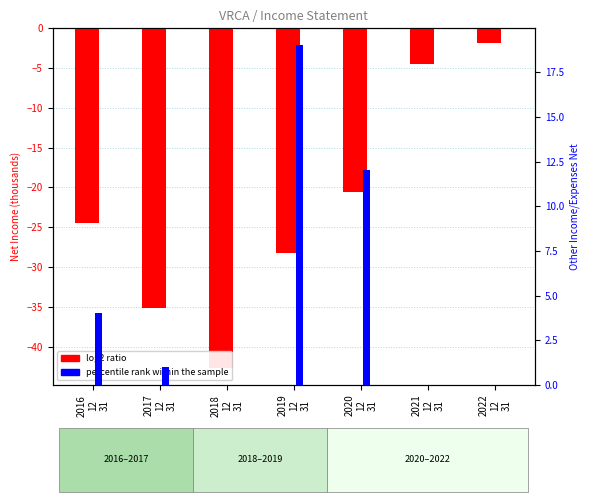

List the series in order of their overall mean, highest first.

percentile rank within the sample, log2 ratio